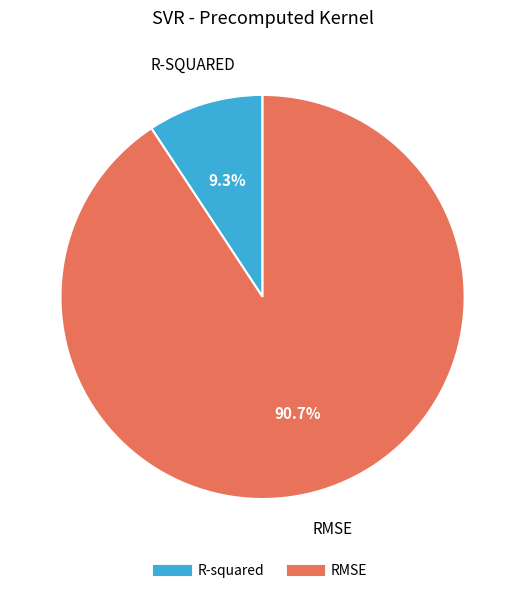

Is there a majority slice in this chart?

Yes